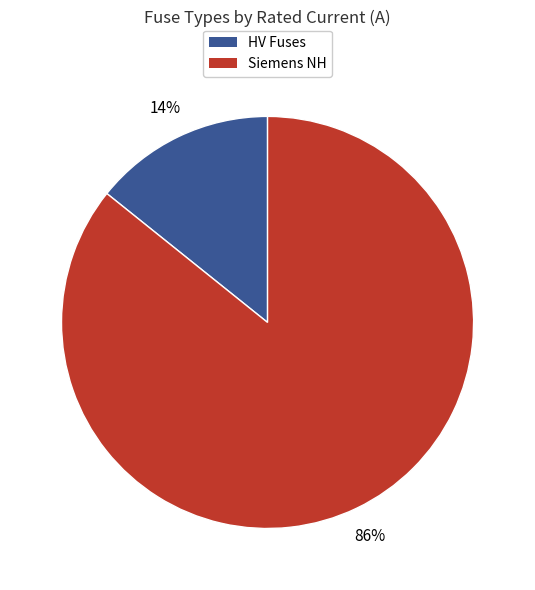

Count the number of slices in the pie.

2